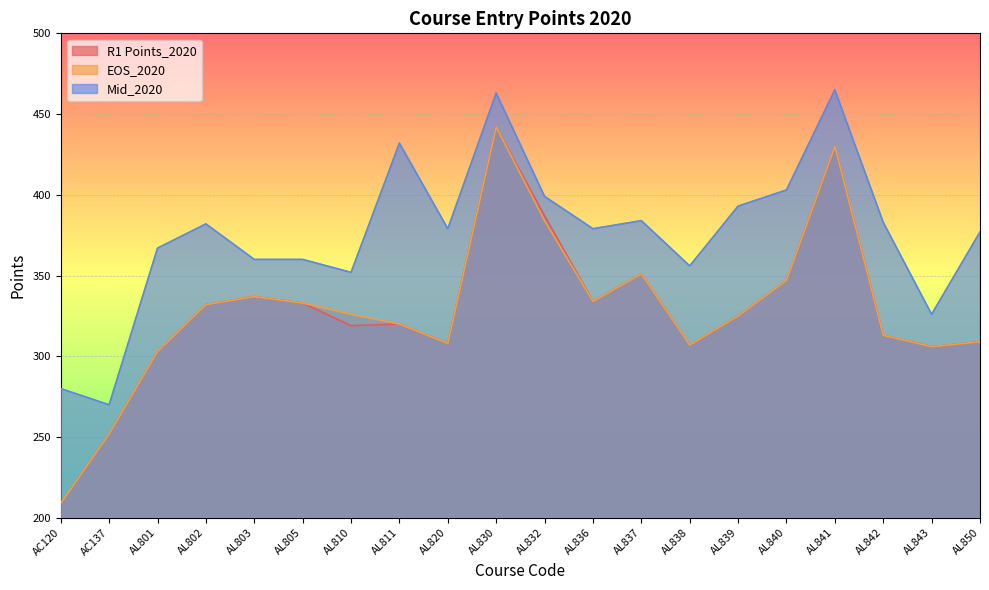

What is the difference between the maximum and minimum values in the Mid_2020 series?

195